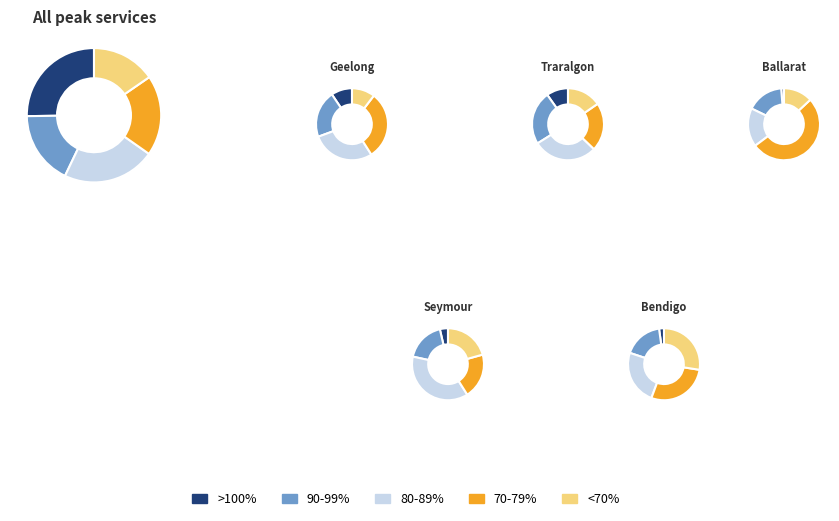

What percentage is the 4 slice, to the nearest percent?

6%